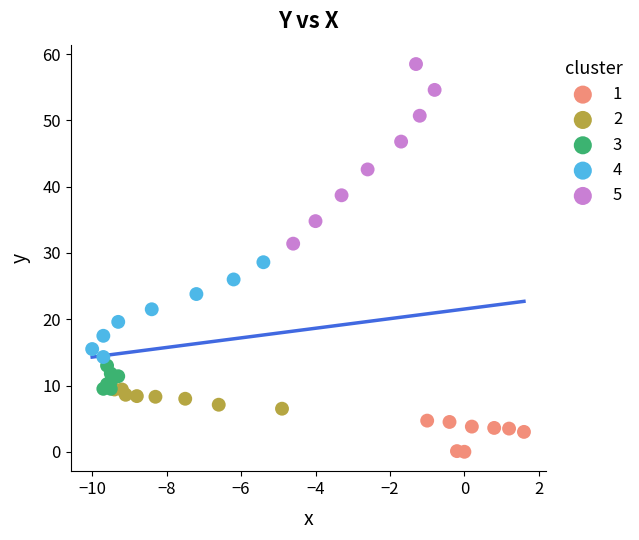

Which series has the widest spread of Y values?

5